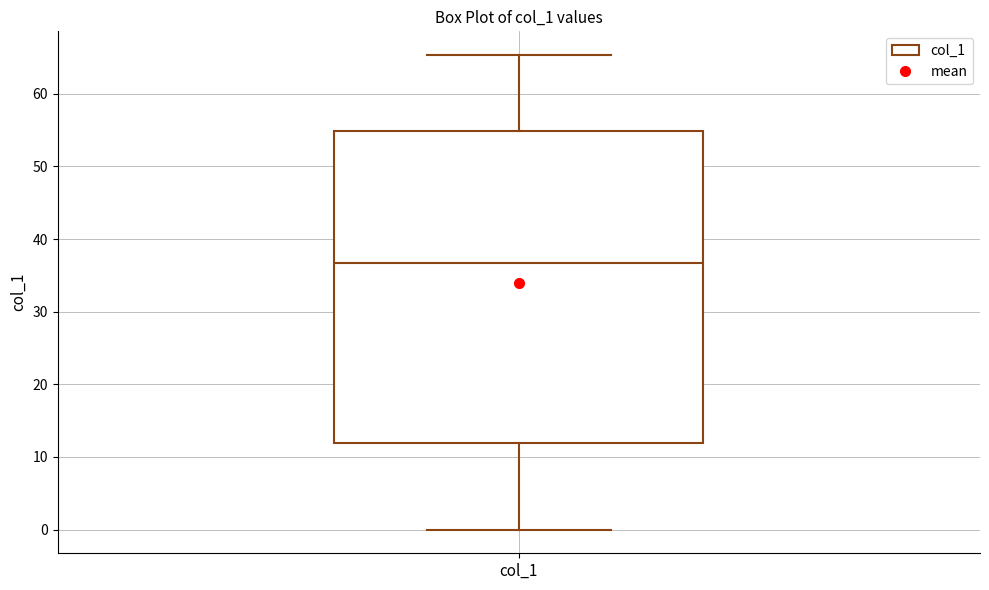

Transcribe this box plot: give where the median line is, the range the box spans, and where the two whiskers end, as read against the y-axis. The values are not printed on the chart, so give them approximately, as read against the axis.

median 37, box 12 to 55, whiskers 0 to 65